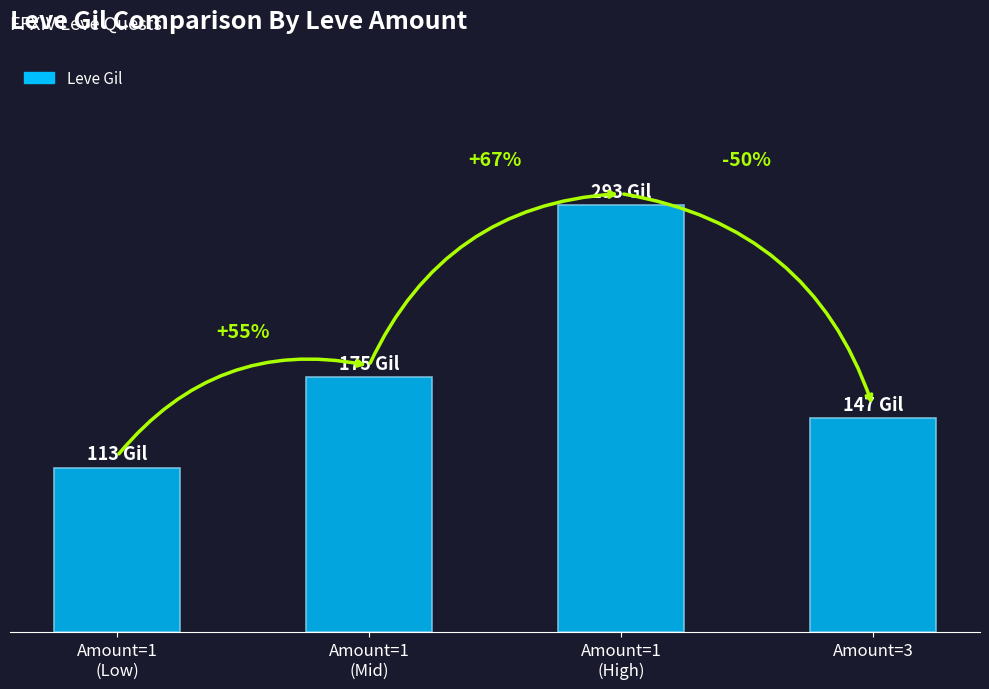

How many values are between 147 and 293?

3